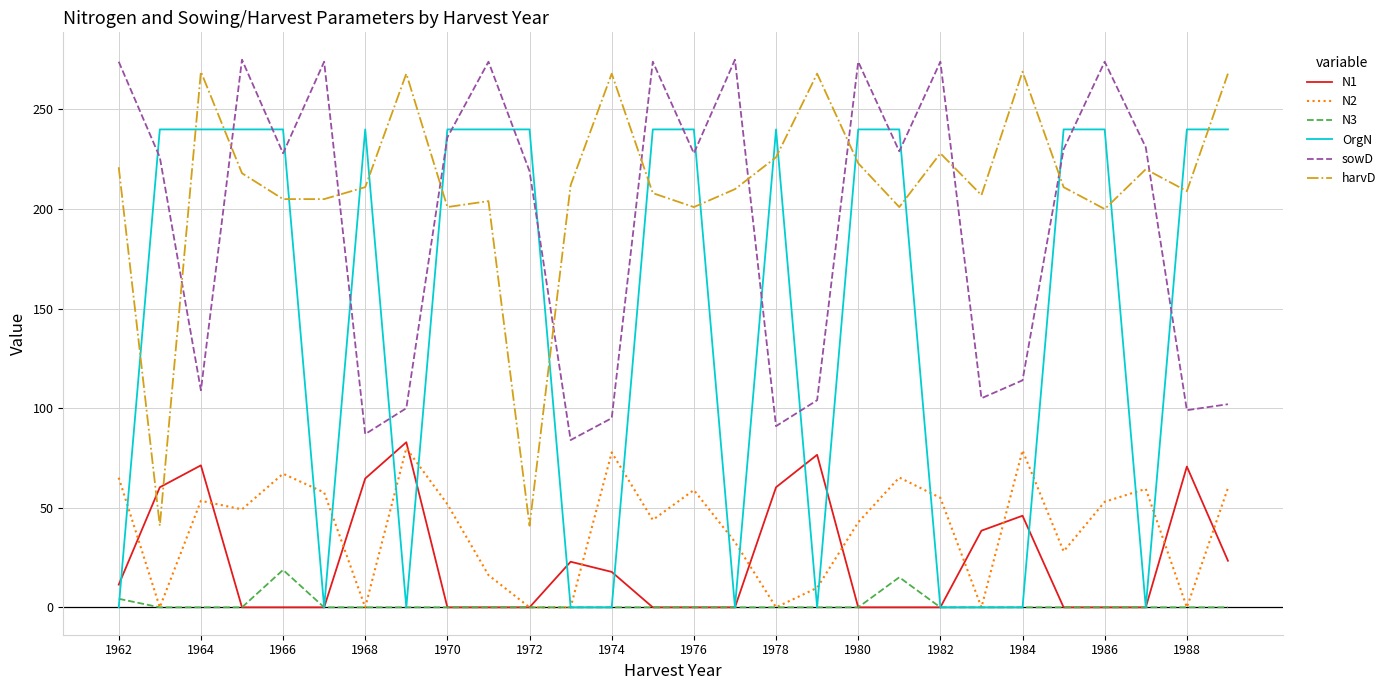

Which series has the largest total across all categories?

harvD